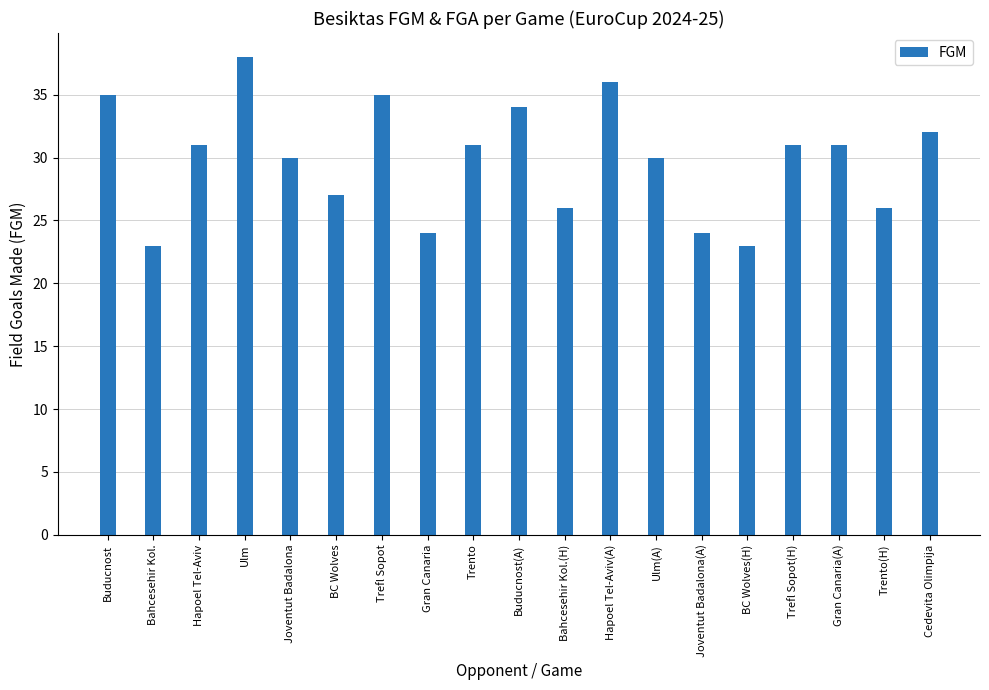

At which category does the chart reach its peak across all series?

Ulm